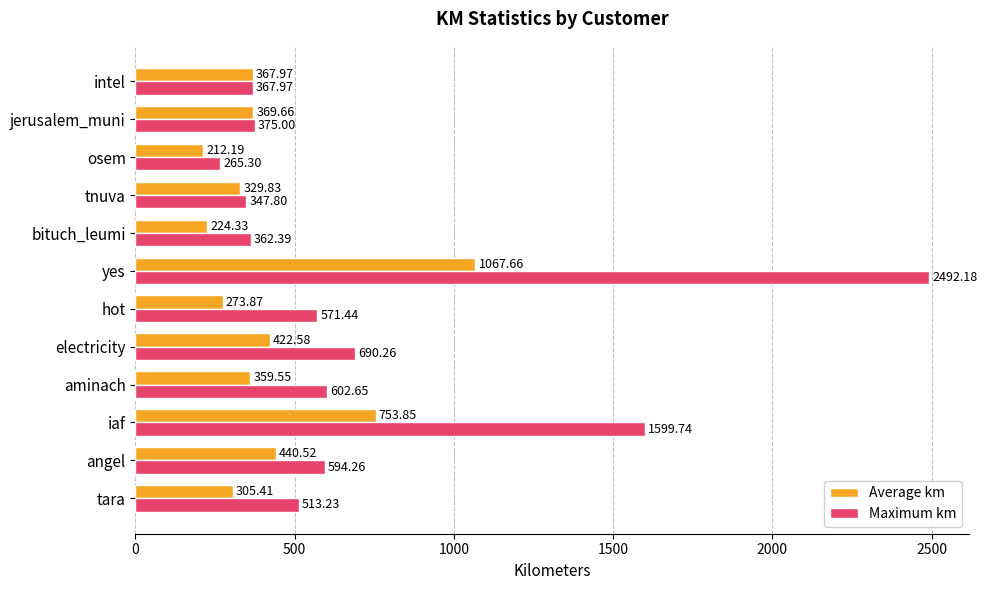

At which label does Average km reach its minimum?

osem